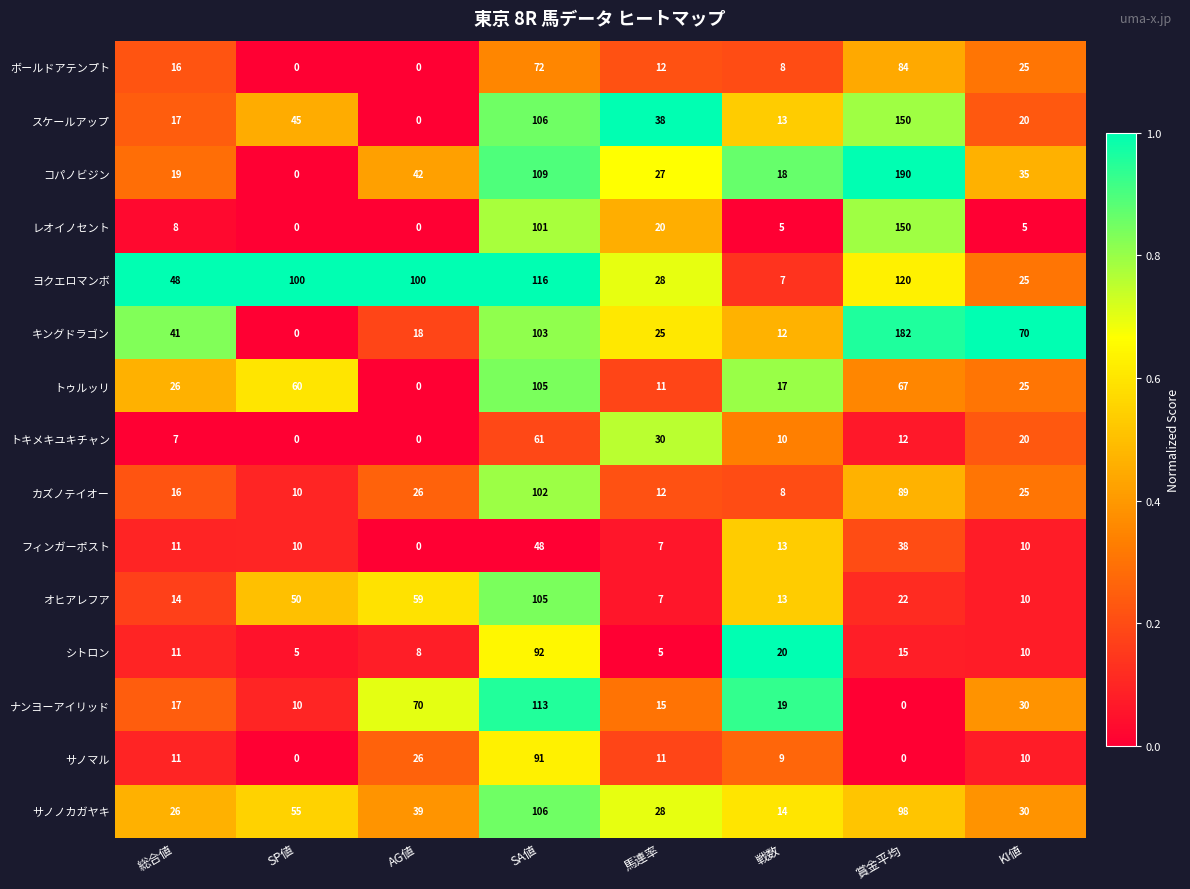

What is the sum of all ヨクエロマンボ values?

544